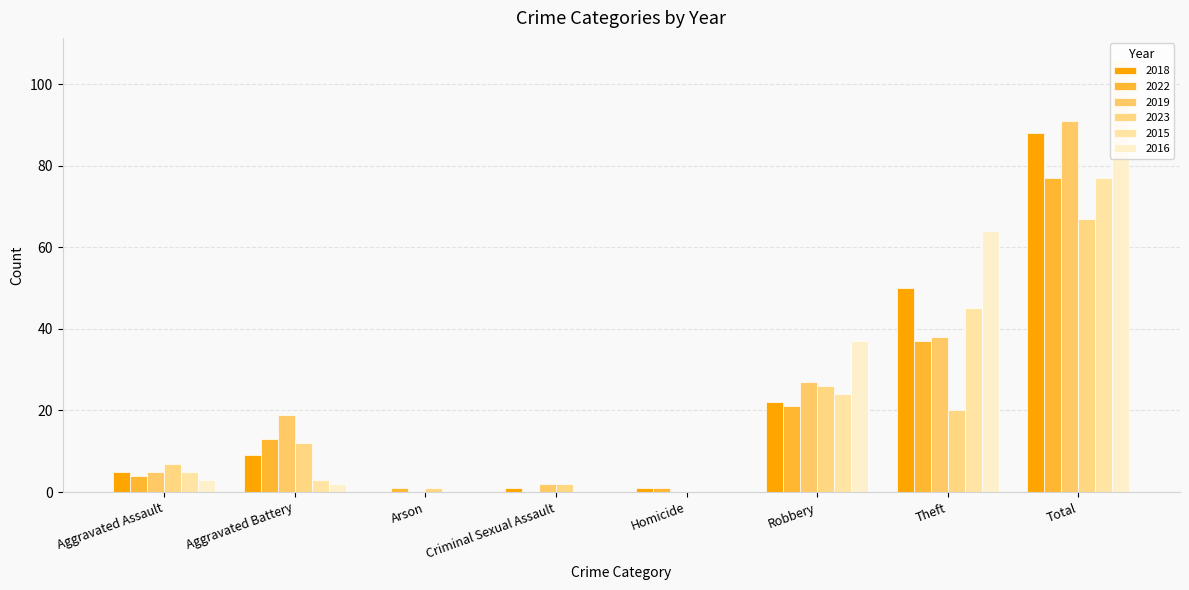

What is the sum of the 2015 values at Aggravated Battery and Total?

80